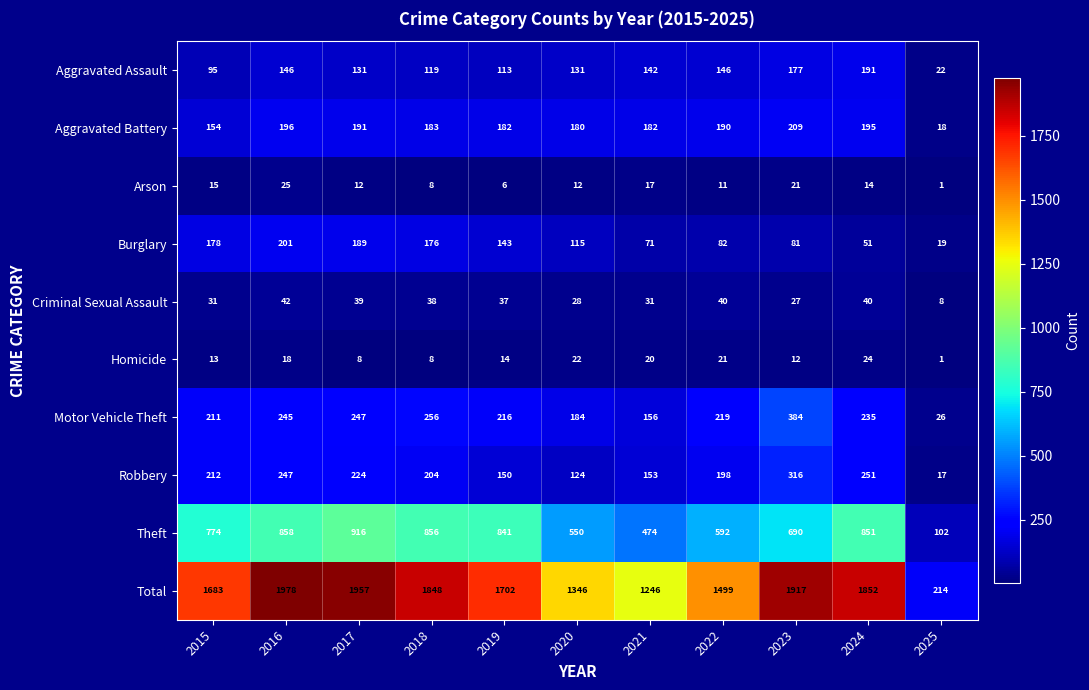

At which category does the chart reach its minimum across all series?

2025